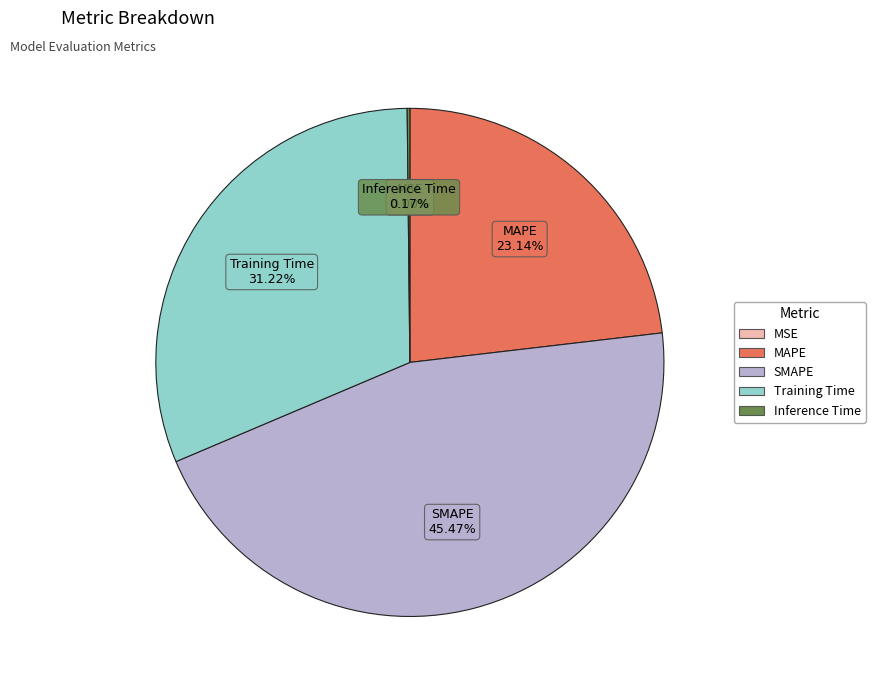

Does any single category account for the majority?

No